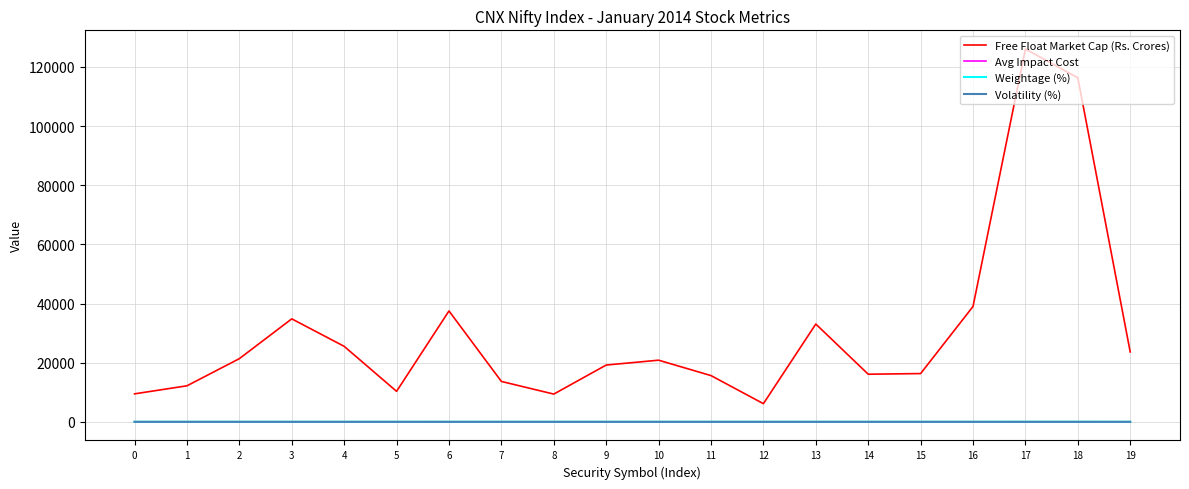

Which series changed the most between 10 and 14?

Free Float Market Cap (Rs. Crores)